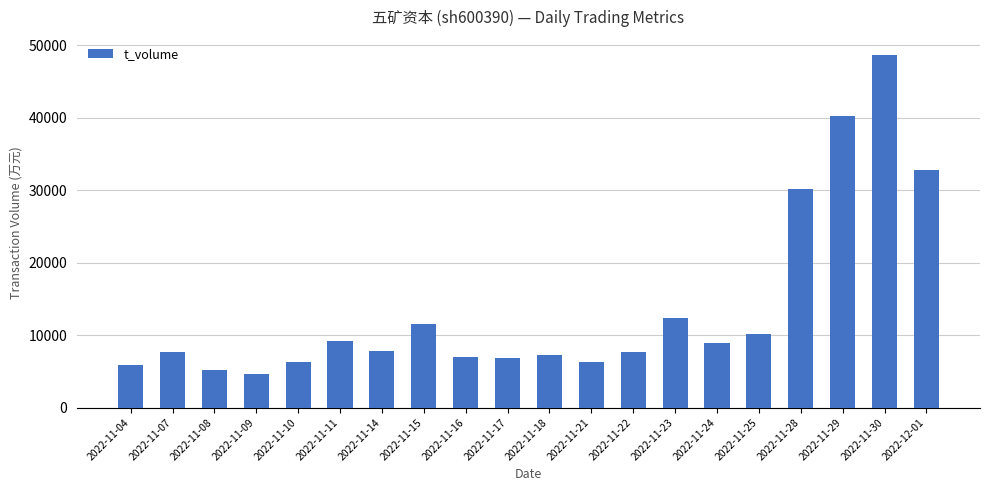

Read the value at 2022-11-18, to the nearest 10.

7190